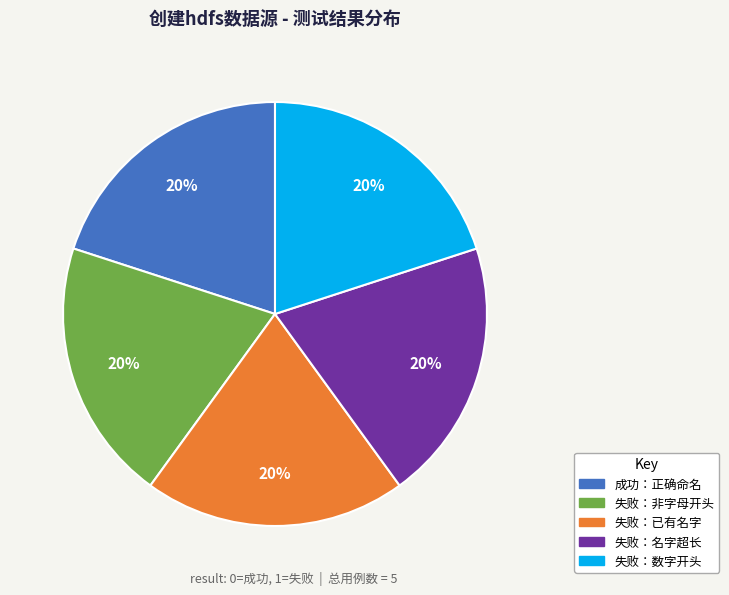

Is there any slice that represents more than half of the pie?

No